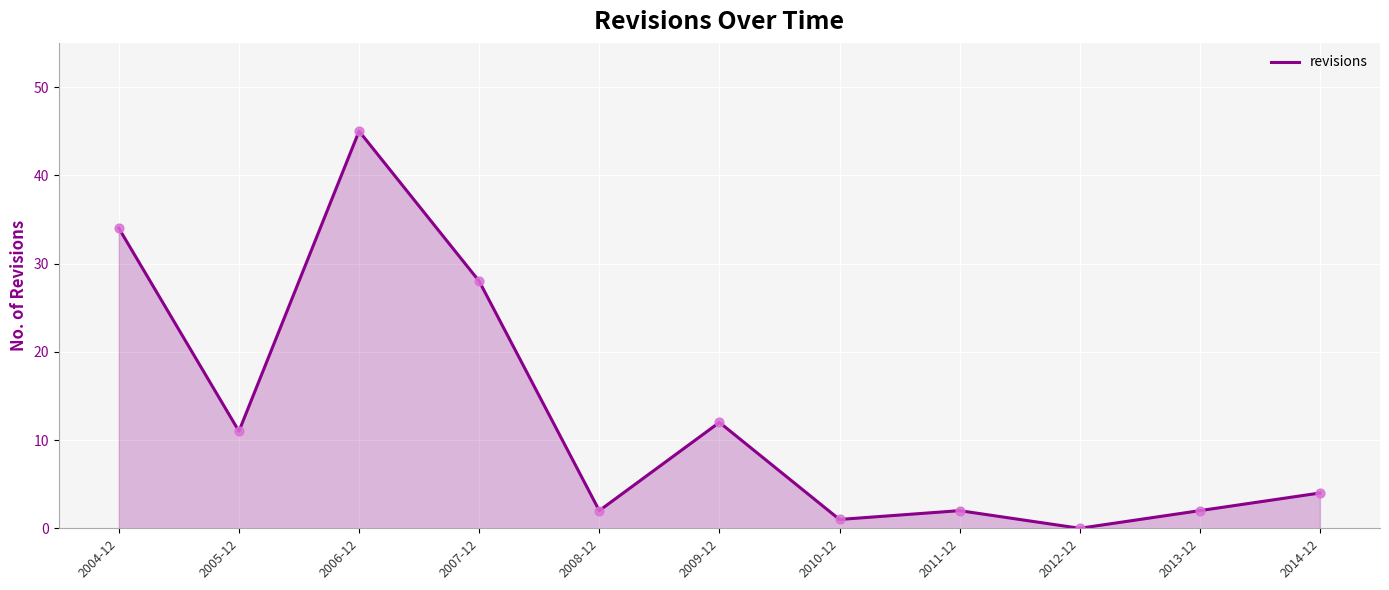

What is the ratio of the value at 2007-12 to the value at 2014-12?

7.0